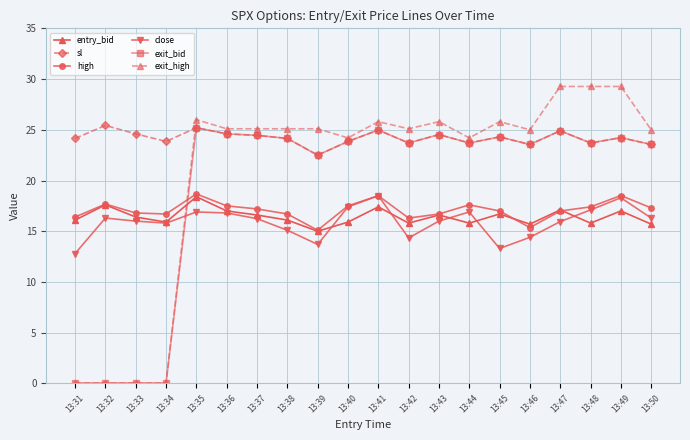

Between 13:34 and 13:45, which series saw the biggest shift?

exit_high